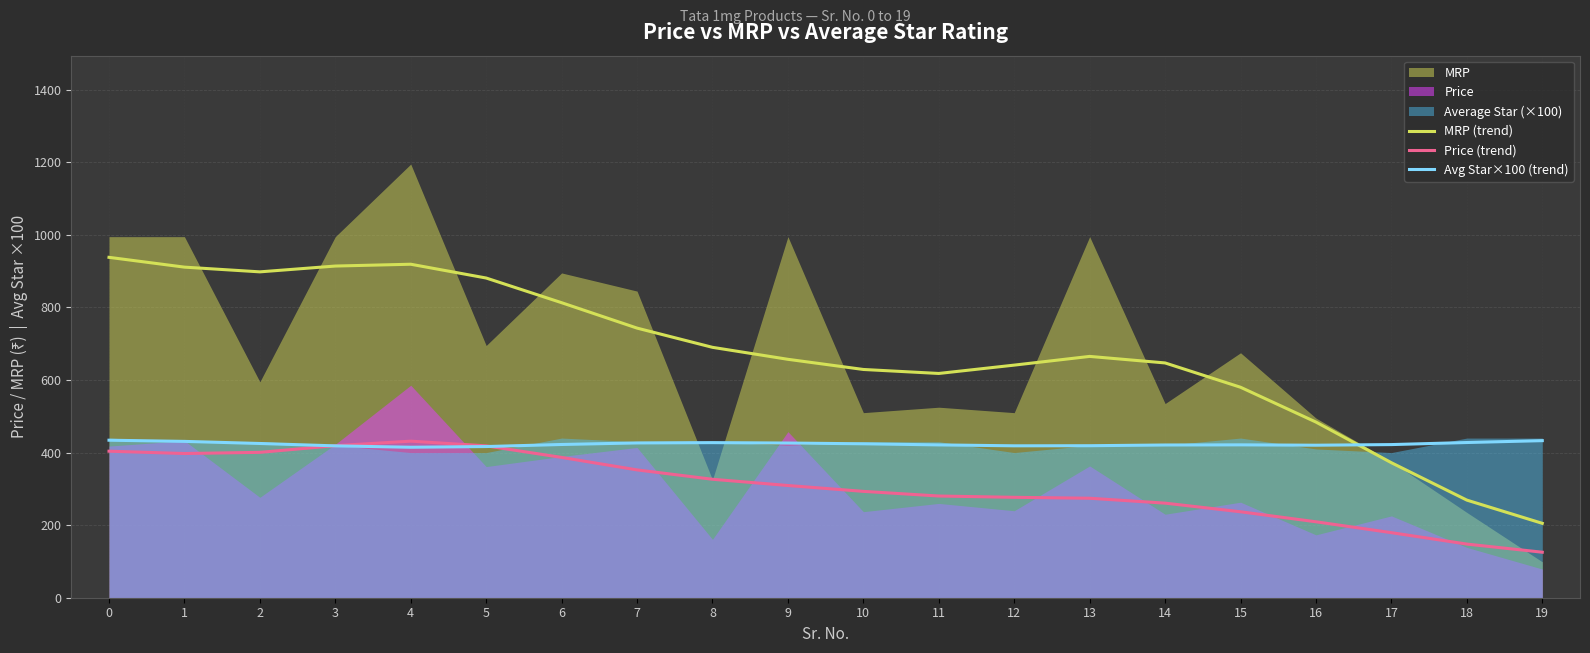

Between 7 and 2, which is larger?

2